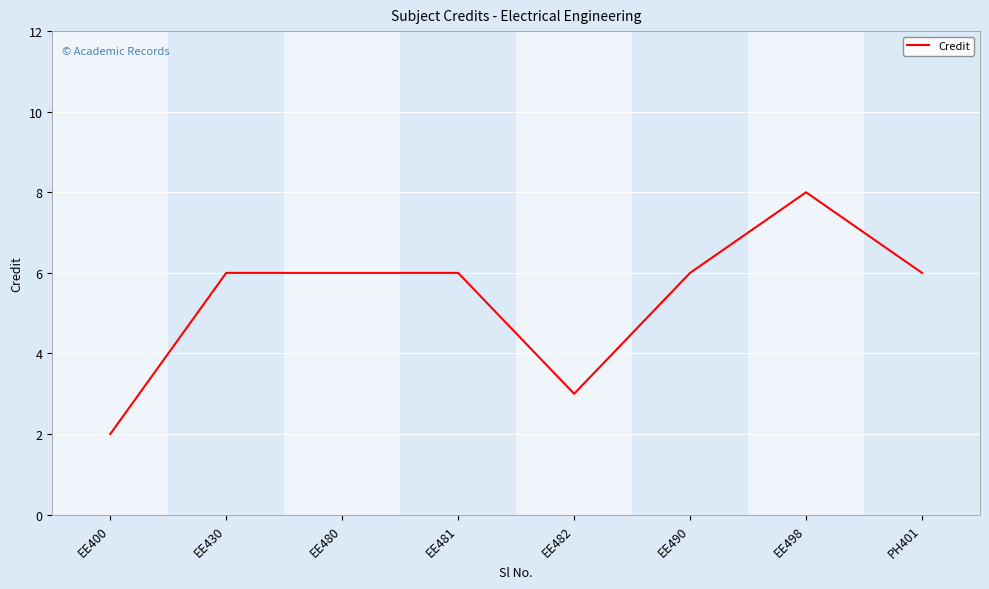

Which has a higher value, EE400 or EE430?

EE430